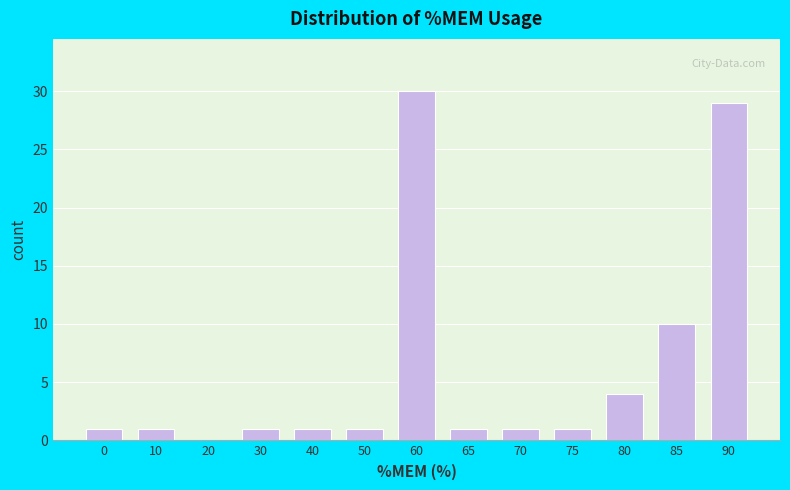

Reading right to left, what are all the values shown in this chart?

90=29	85=10	80=4	75=1	70=1	65=1	60=30	50=1	40=1	30=1	20=0	10=1	0=1